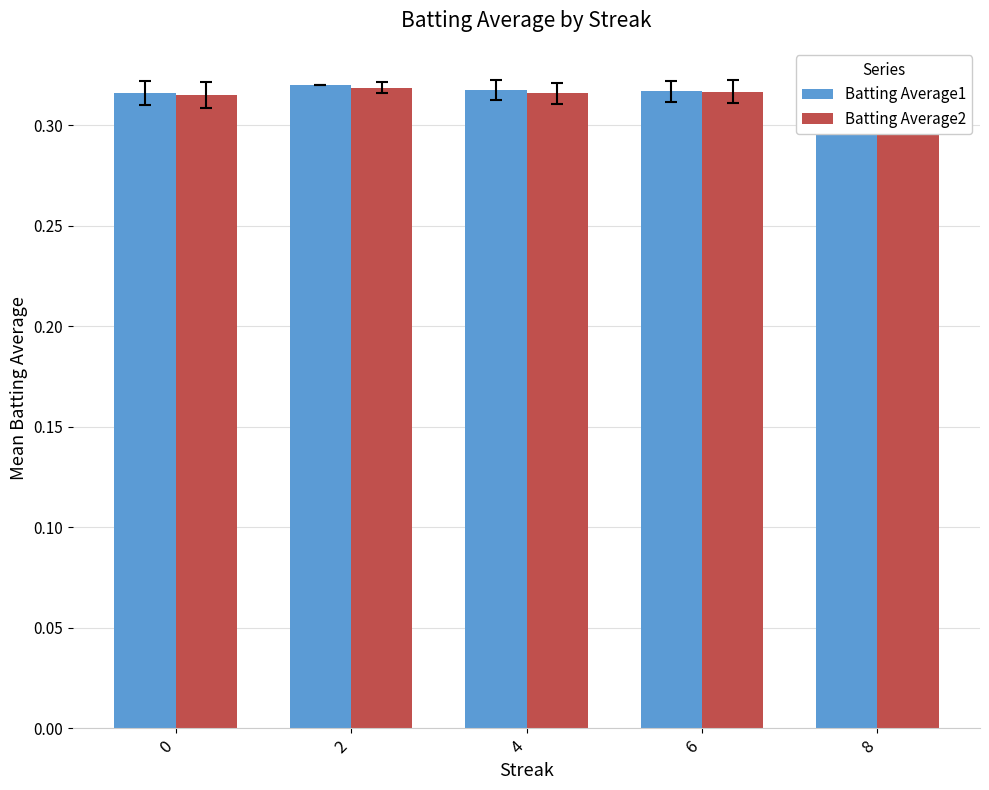

Reading right to left, transcribe all the data shown in this chart.

Batting Average1: 0.3	0.3	0.3	0.3	0.3
Batting Average2: 0.3	0.3	0.3	0.3	0.3